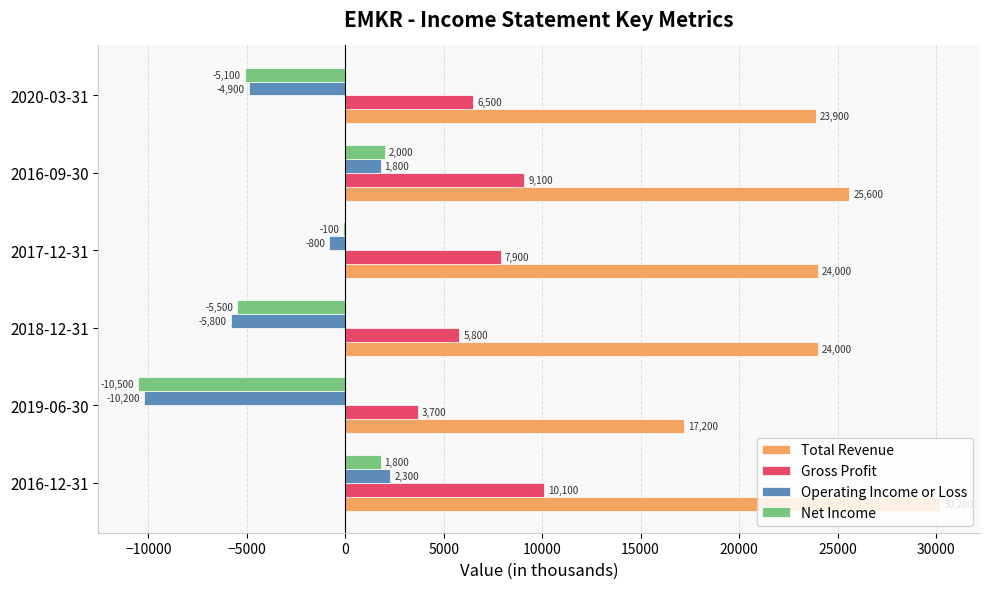

Which series has the largest range (max minus min)?

Total Revenue